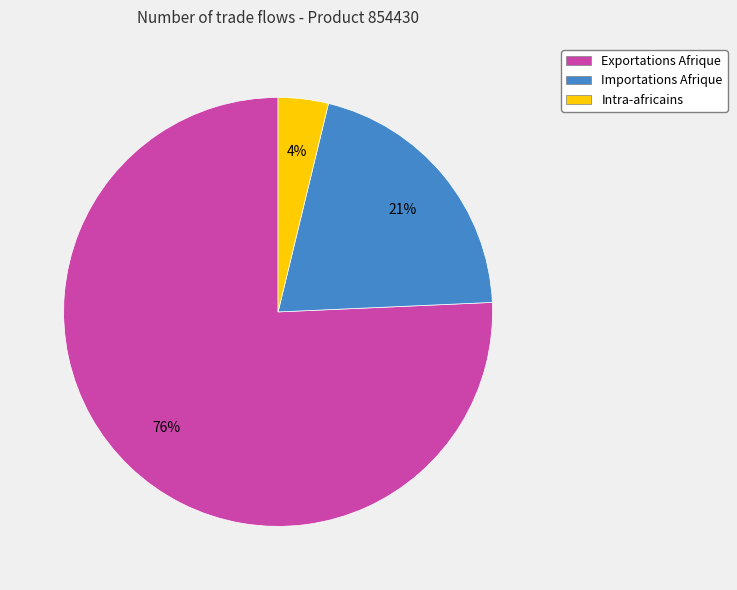

To the nearest percent, what is the combined percentage of Exportations Afrique and Intra-africains?

79%